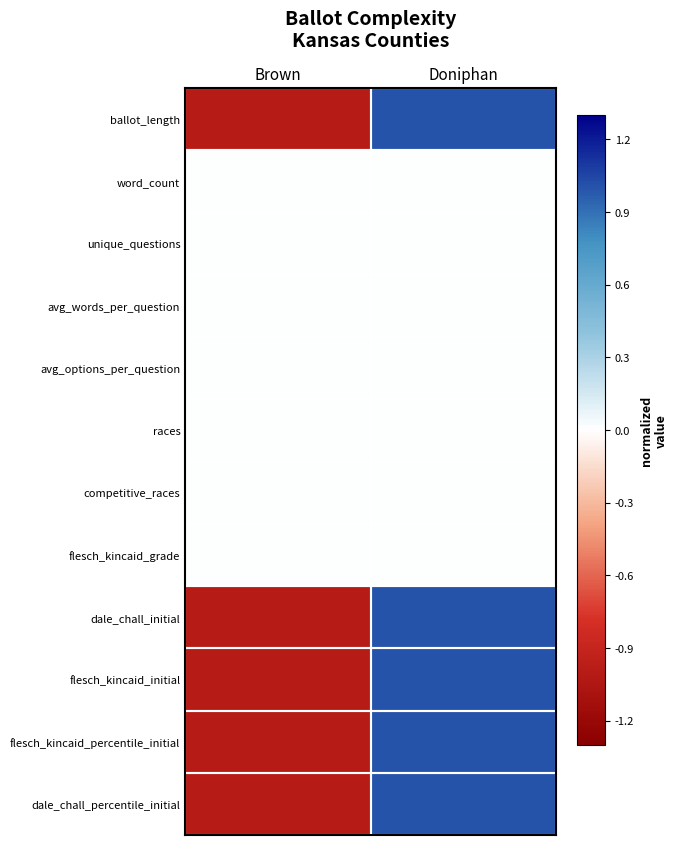

What is the maximum value shown in the chart?

1